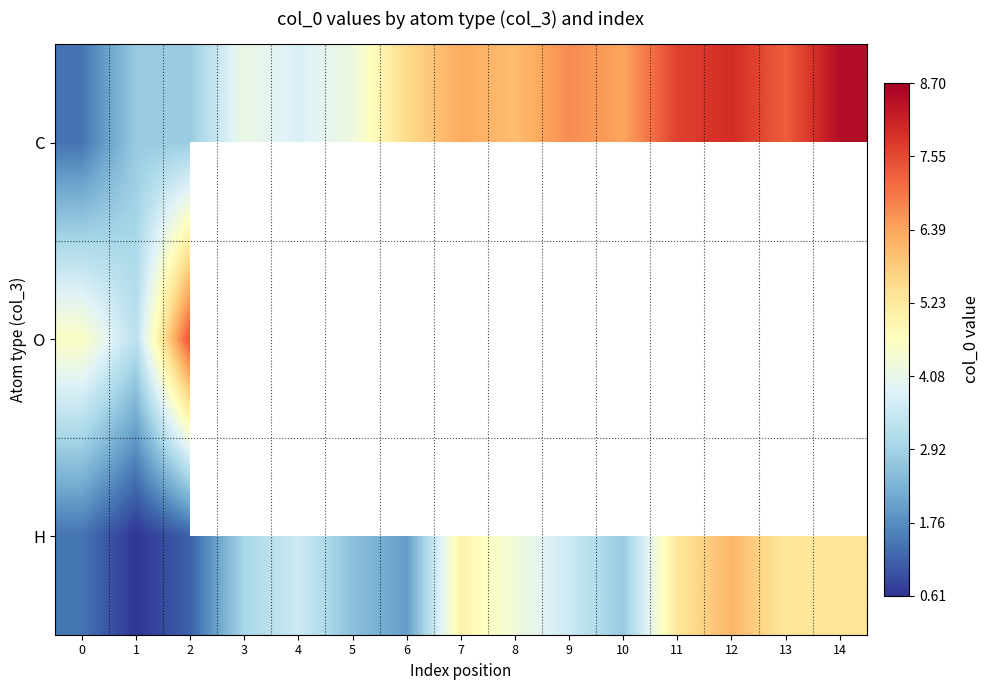

Which series has the largest total across all categories?

C